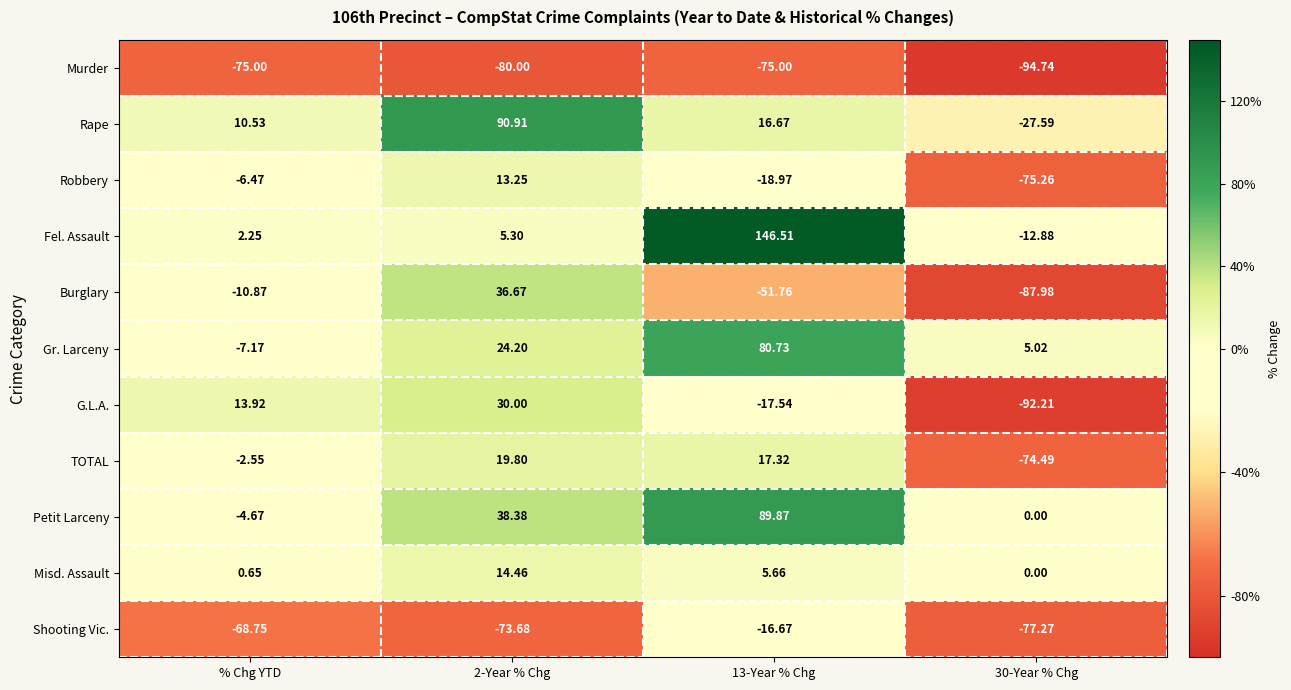

Which series changed the most between 2-Year % Chg and 13-Year % Chg?

Fel. Assault